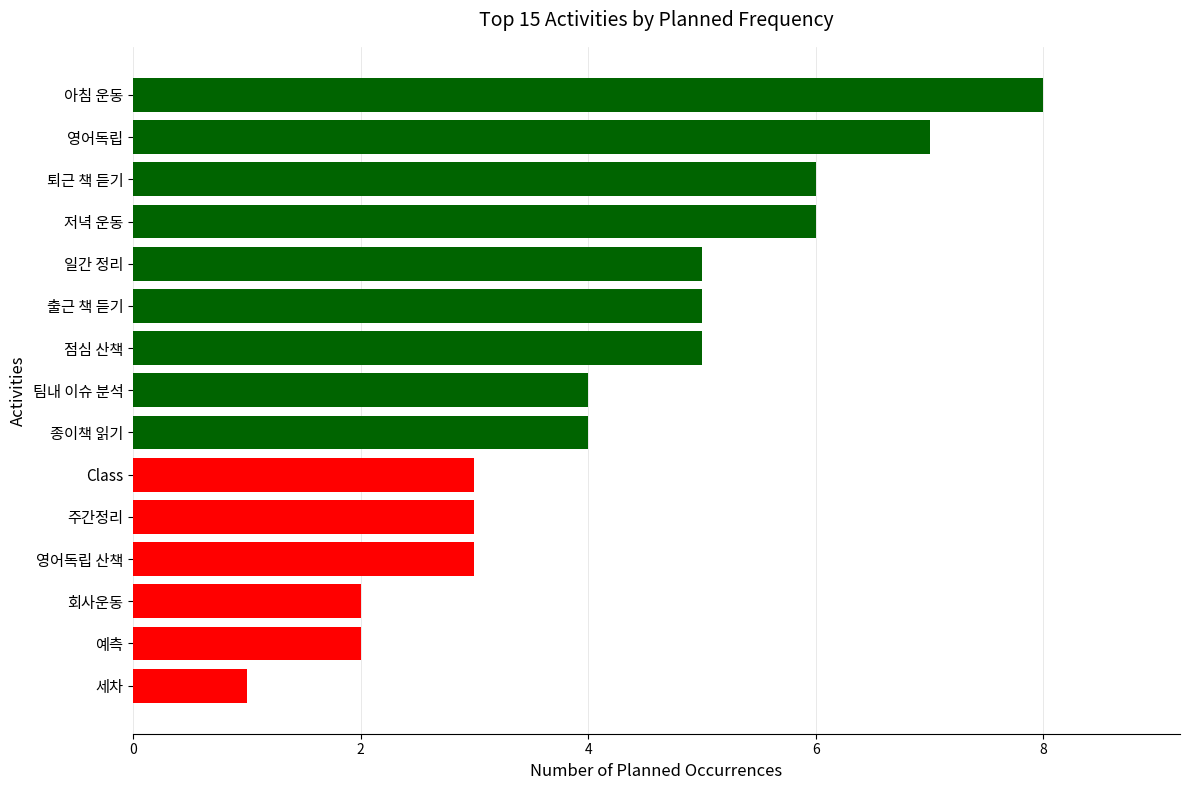

What is the value of the 9th bar from the top?

4